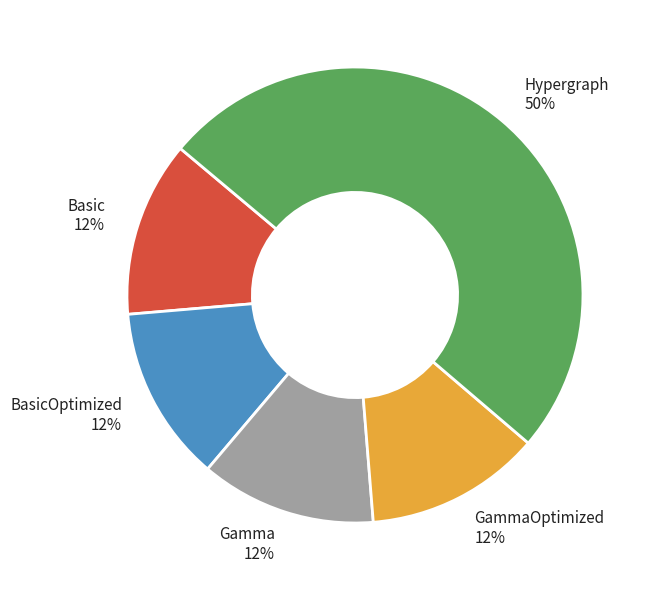

To the nearest percent, what percentage of the pie is BasicOptimized?

12%